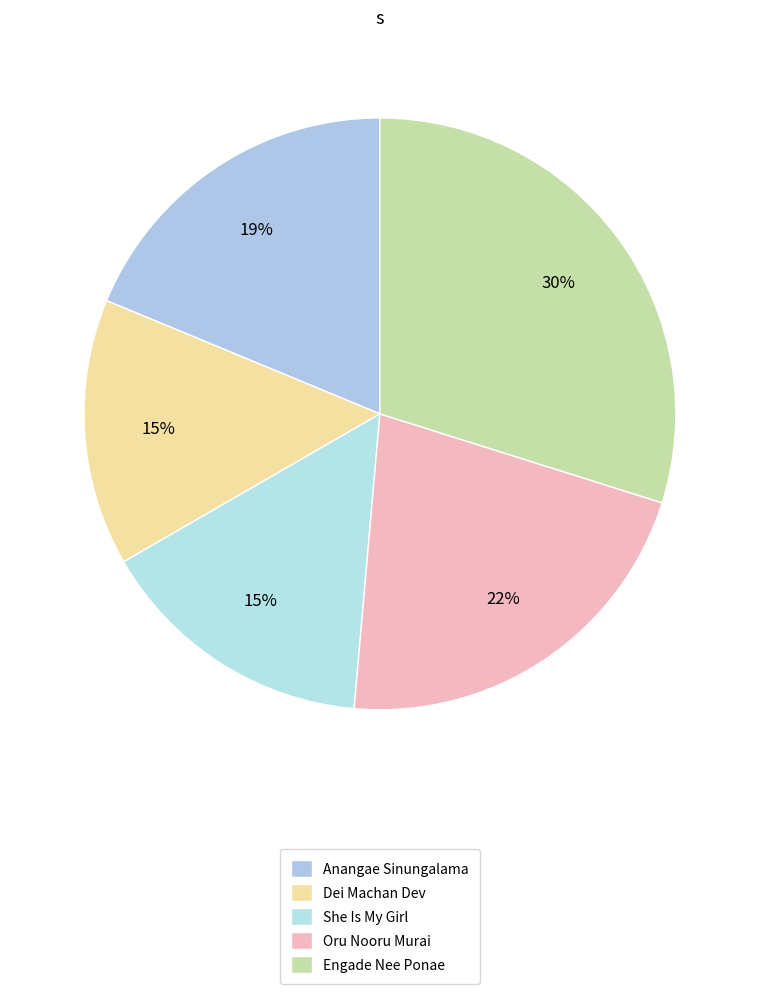

How many slices are in this pie chart?

5